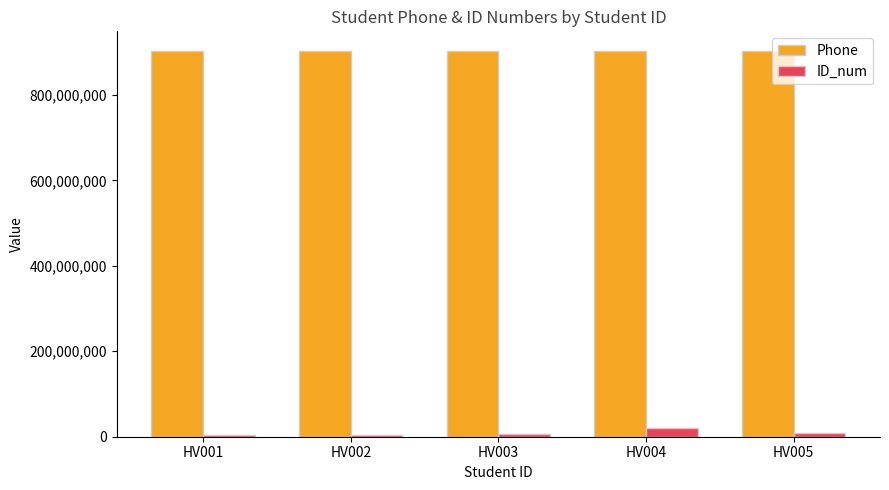

Which series has the widest spread of values?

ID_num